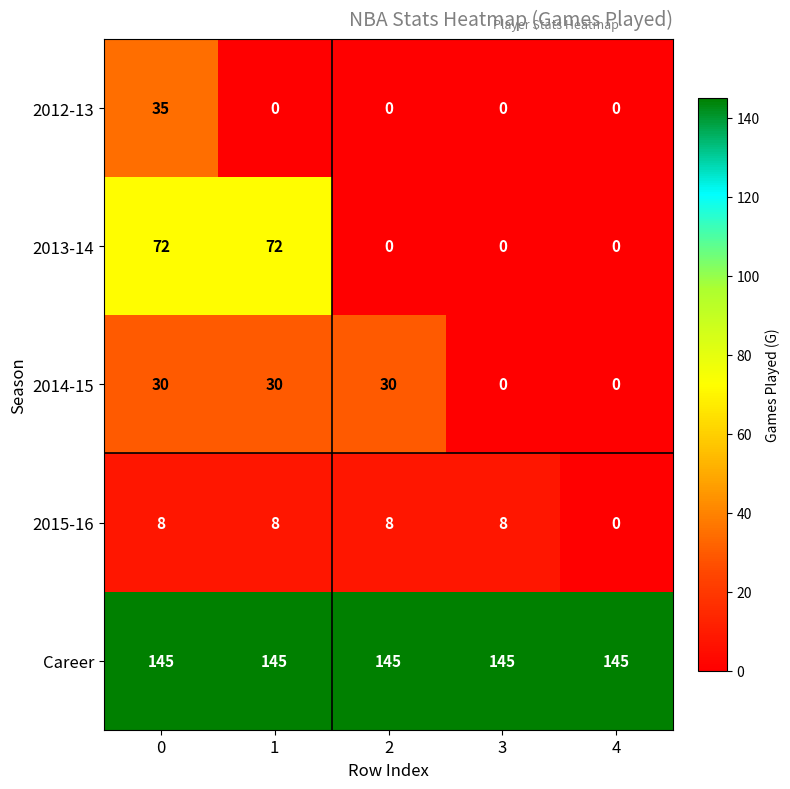

Reading left to right, extract all data points from this chart.

2012-13: 0=35	1=0	2=0	3=0	4=0
2013-14: 0=72	1=72	2=0	3=0	4=0
2014-15: 0=30	1=30	2=30	3=0	4=0
2015-16: 0=8	1=8	2=8	3=8	4=0
Career: 0=145	1=145	2=145	3=145	4=145